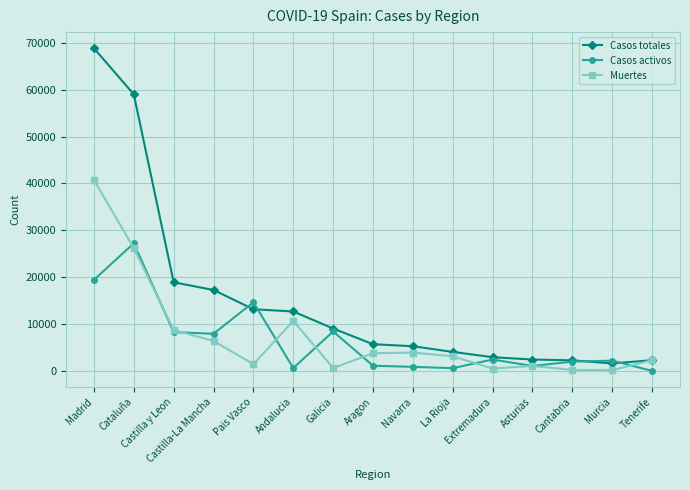

What is the maximum value shown in the chart?

68852